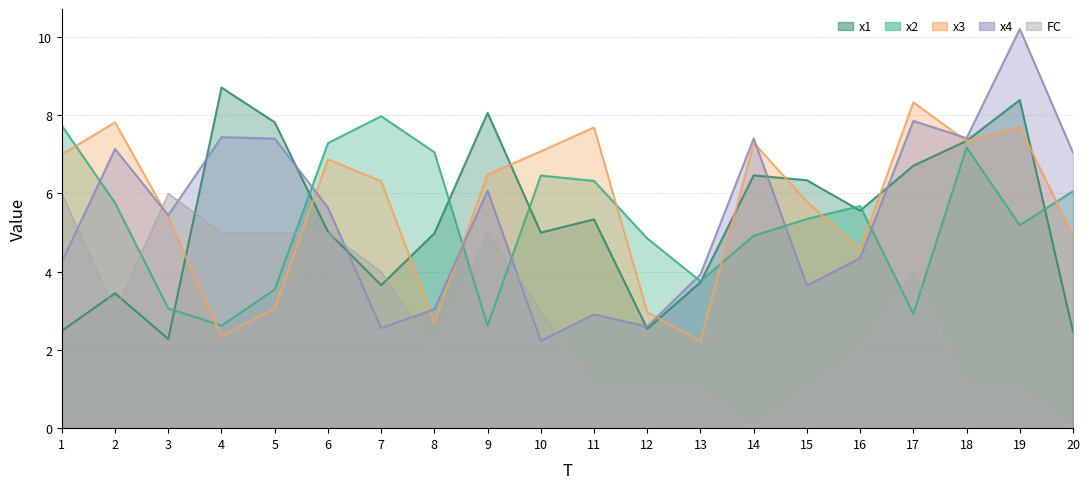

What is the value of the x1 point at the 8th from the left?

5.0